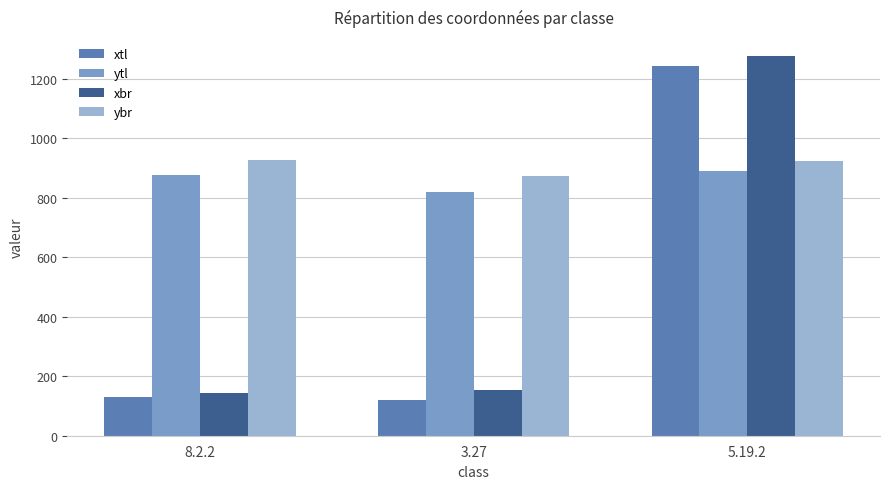

What is the sum of the ytl values at 8.2.2 and 3.27?

1694